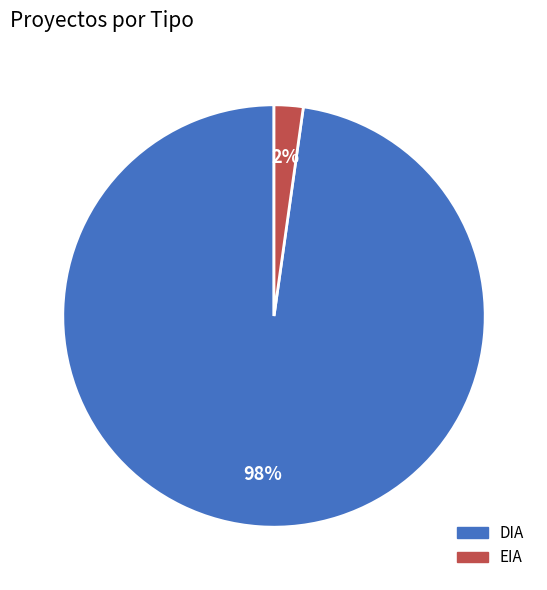

To the nearest percent, what percentage of the pie is EIA?

2%